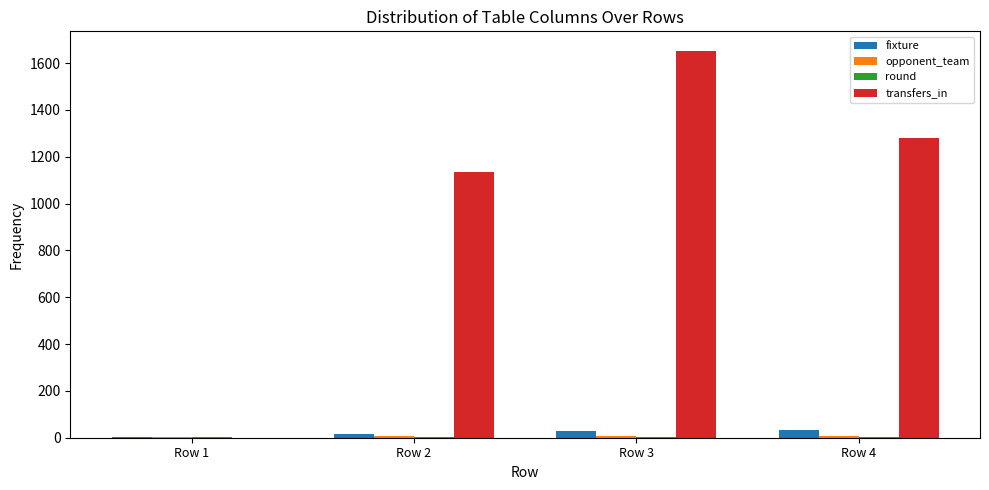

Between Row 2 and Row 4, which series saw the biggest shift?

transfers_in